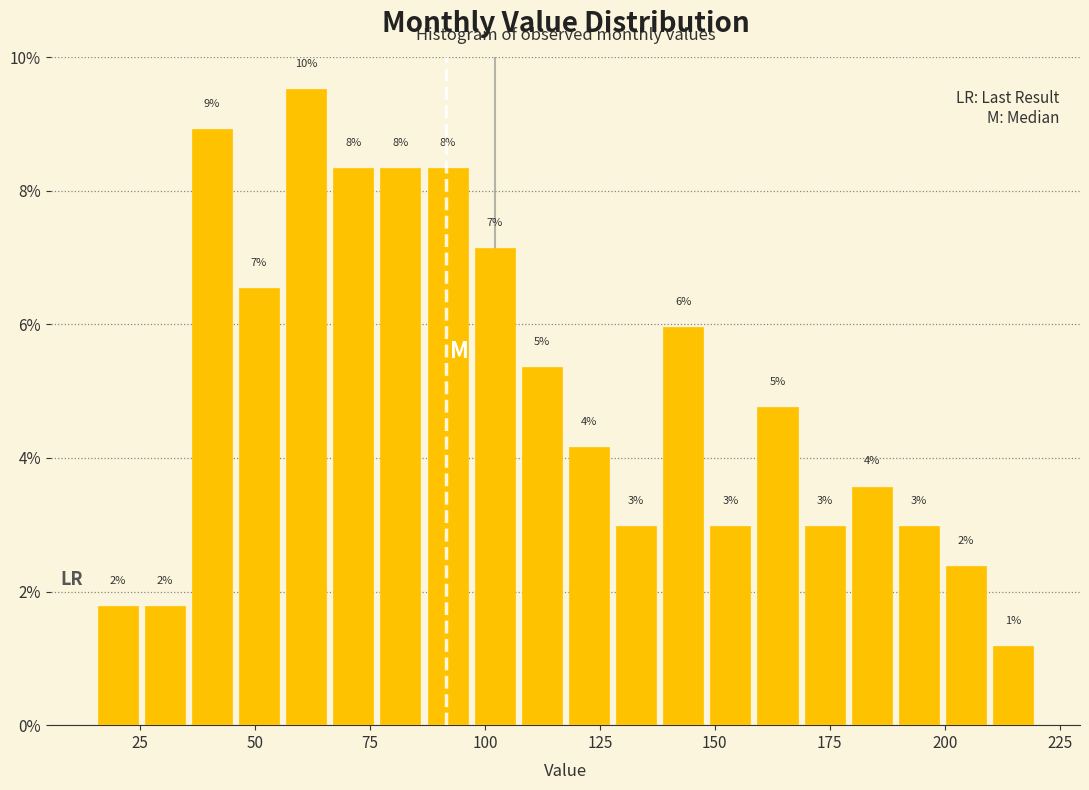

Read against the x-axis, roughly where is the centre of the tallest bar?

60